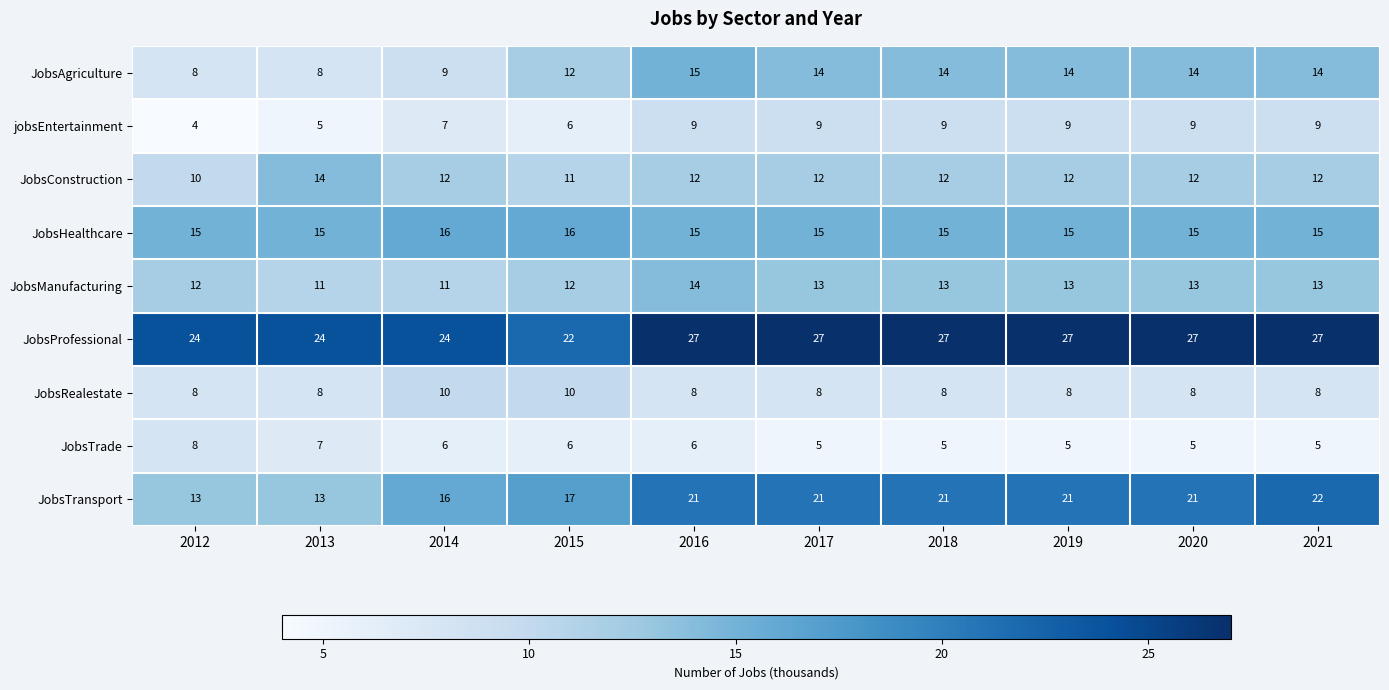

Read the JobsManufacturing value at 2018.

13